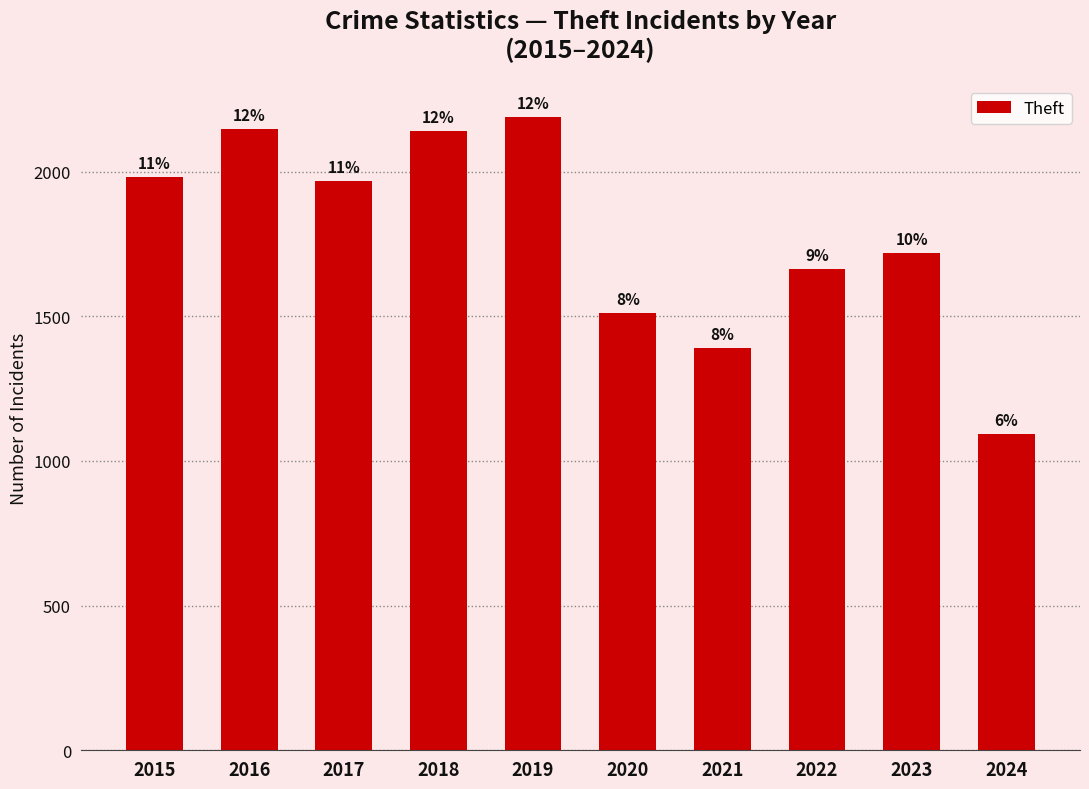

What is the value of the 9th bar from the left?

1720